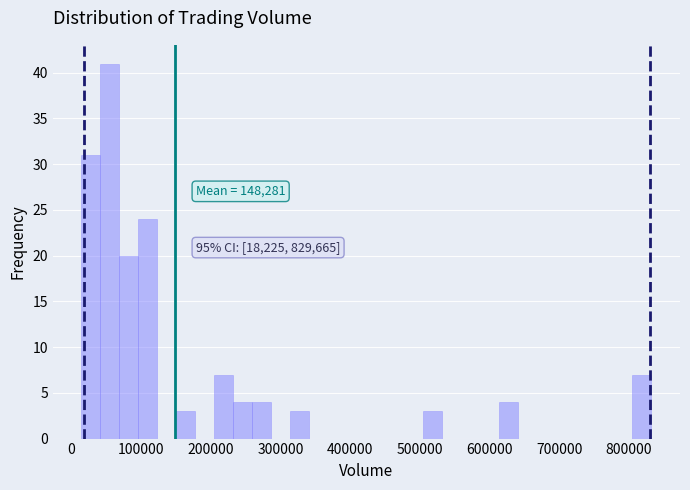

Read against the x-axis, roughly where is the centre of the tallest bar?

50000